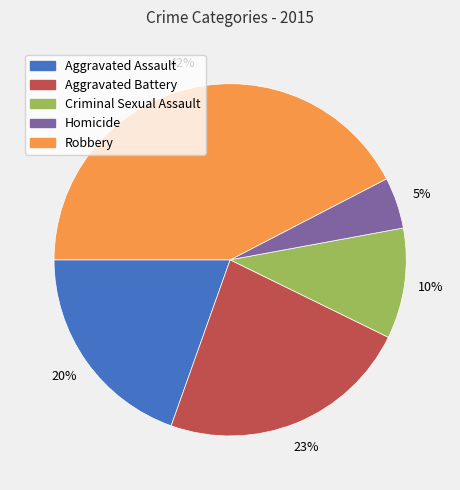

How many segments does this pie chart have?

5